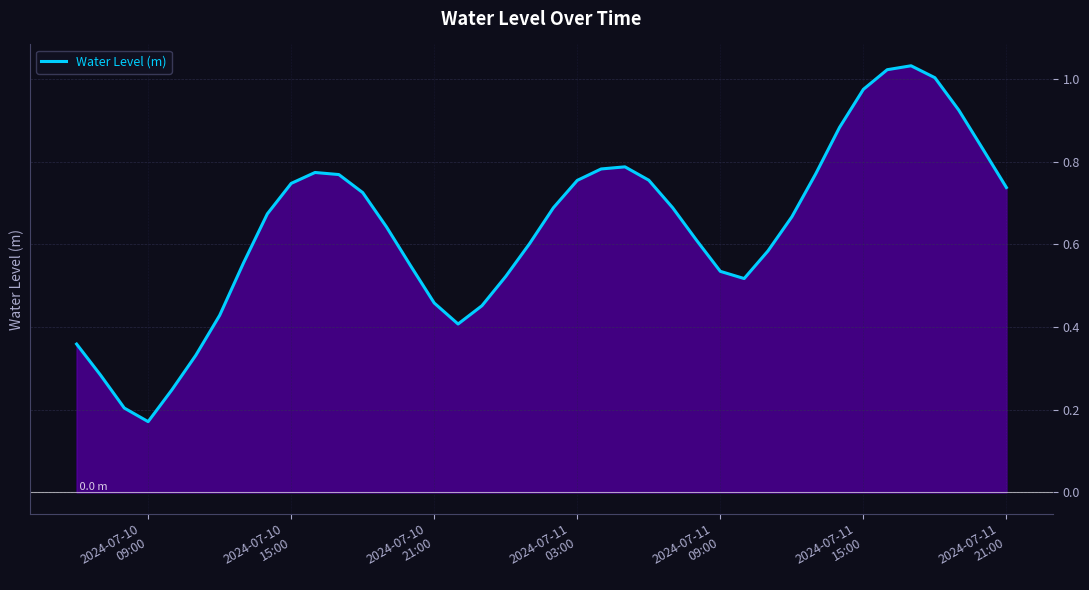

What is the minimum value shown in the chart?

0.2